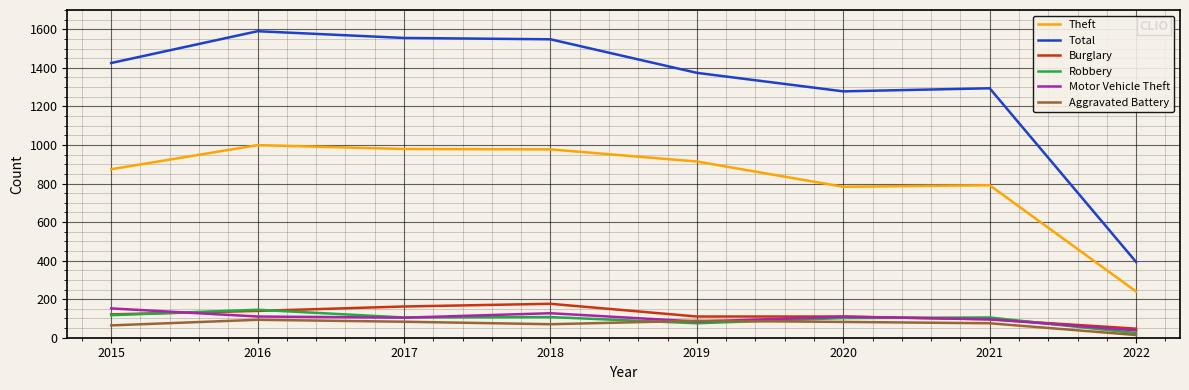

Is this an area chart (filled region under the line)?

No